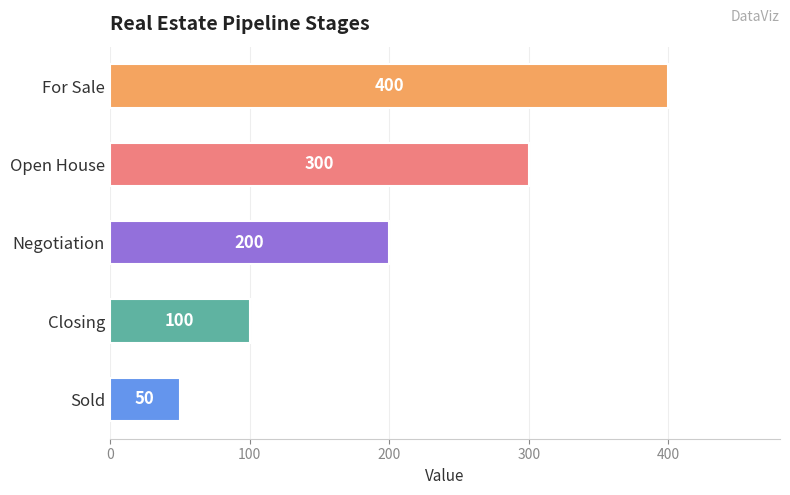

What is the value of the 3rd bar from the top?

200